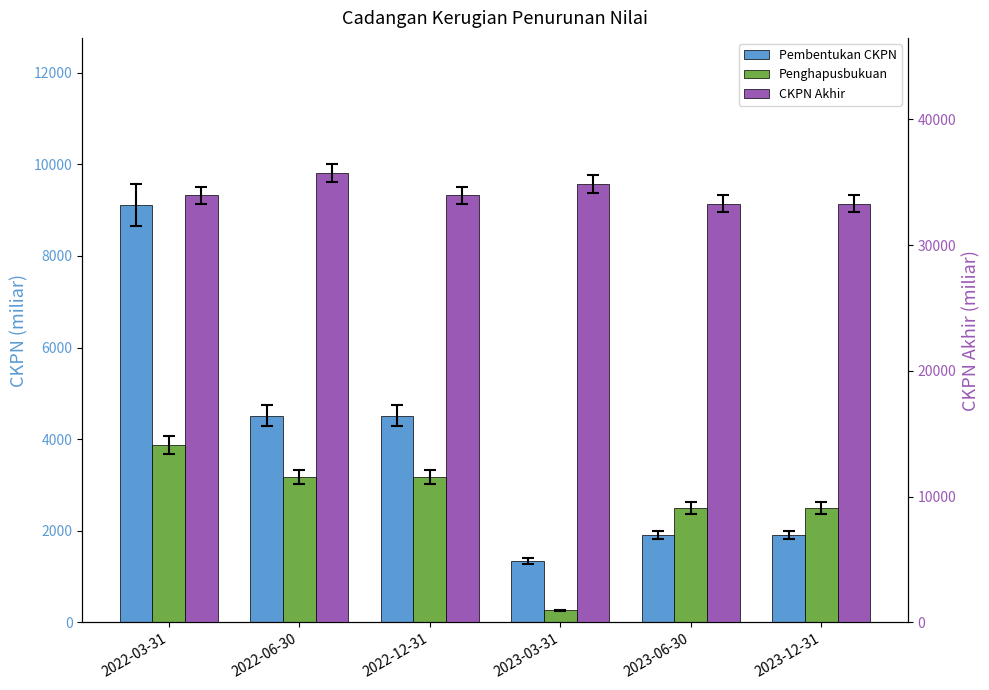

Is the value of Pembentukan CKPN at 2023-06-30 greater than the value of CKPN Akhir at 2023-06-30?

No